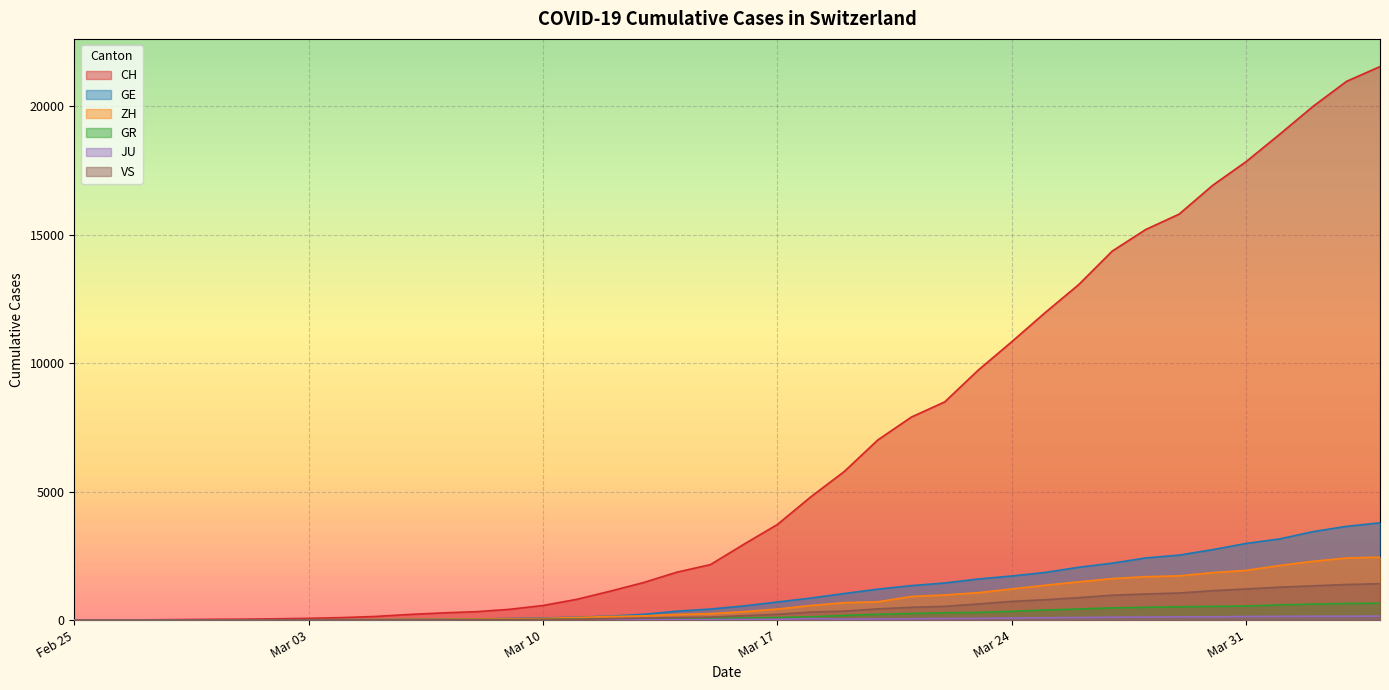

What is the difference between the second highest and second lowest values in the GR series?

647